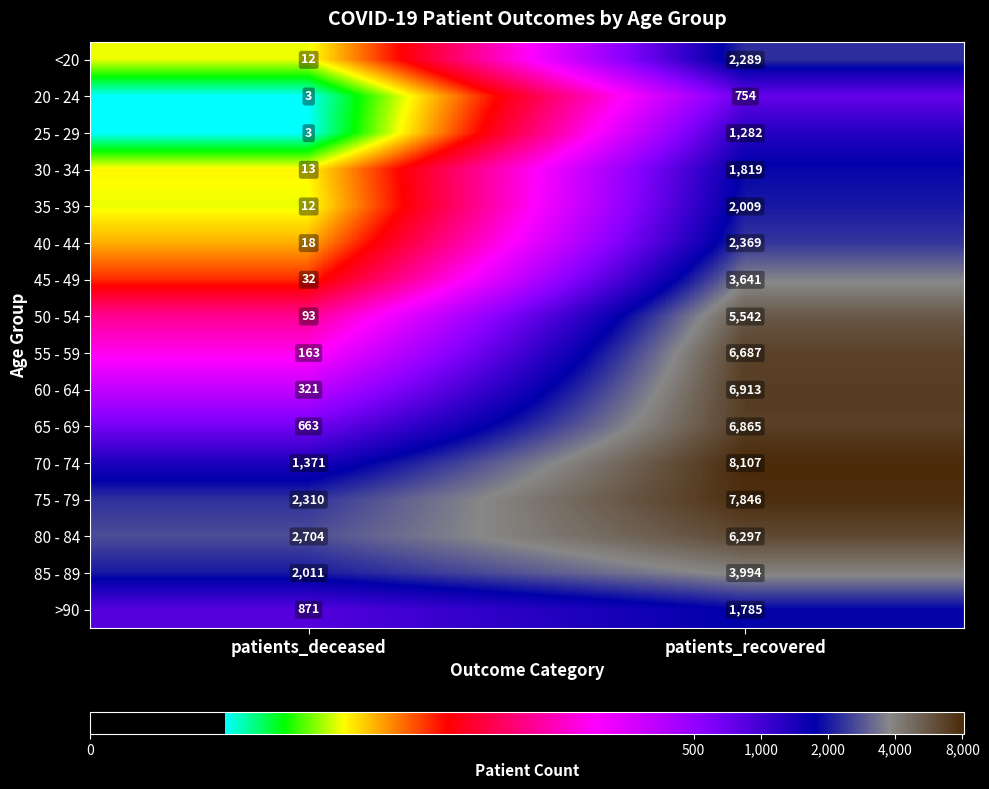

The 35 - 39 series shows 2009 at patients_recovered. True or false?

True